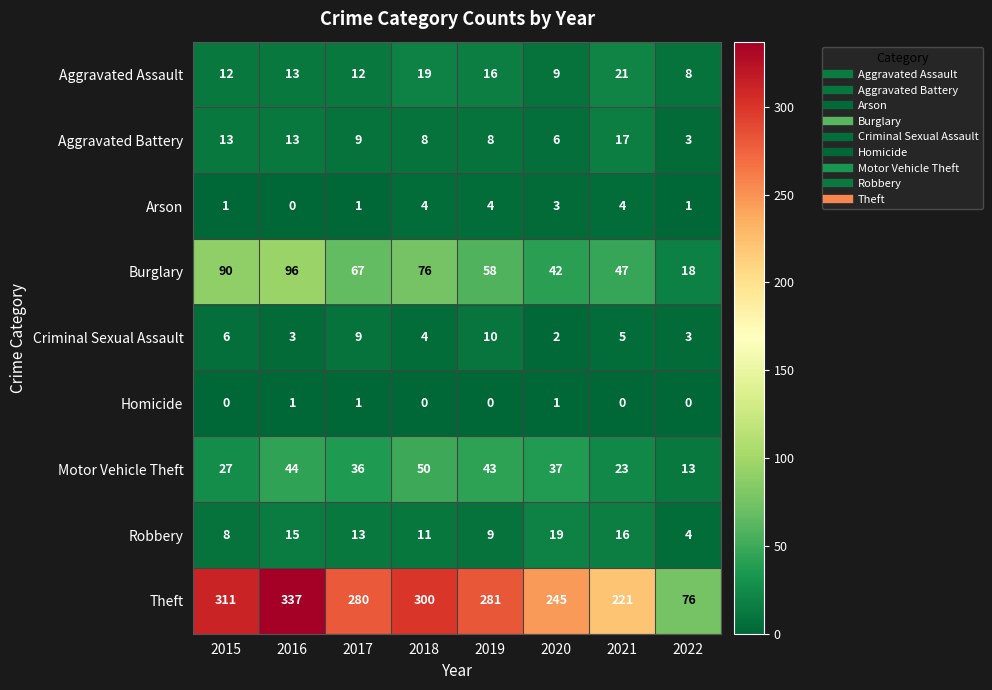

Which category has the highest value in the Robbery series?

2020